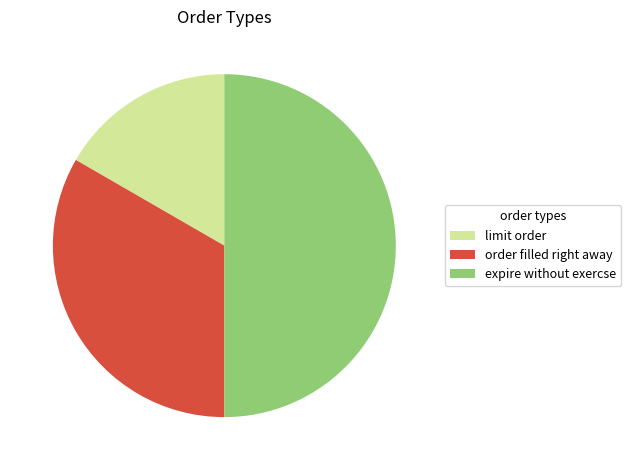

What is the largest slice in the pie chart?

expire without exercse